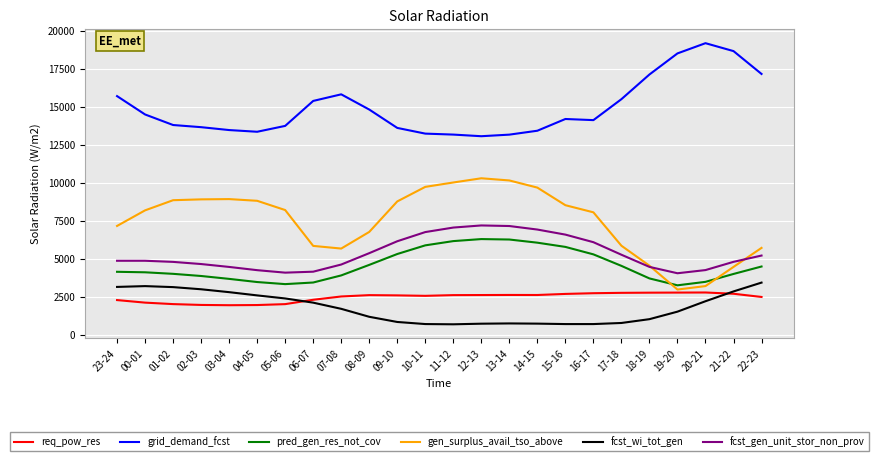

The value of fcst_wi_tot_gen at 09-10 is 829. True or false?

True